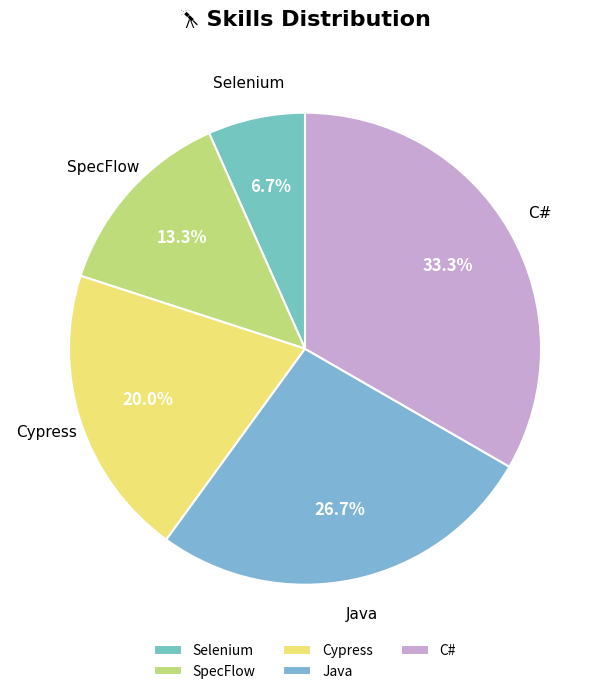

Is the sum of SpecFlow and Java greater than half?

No